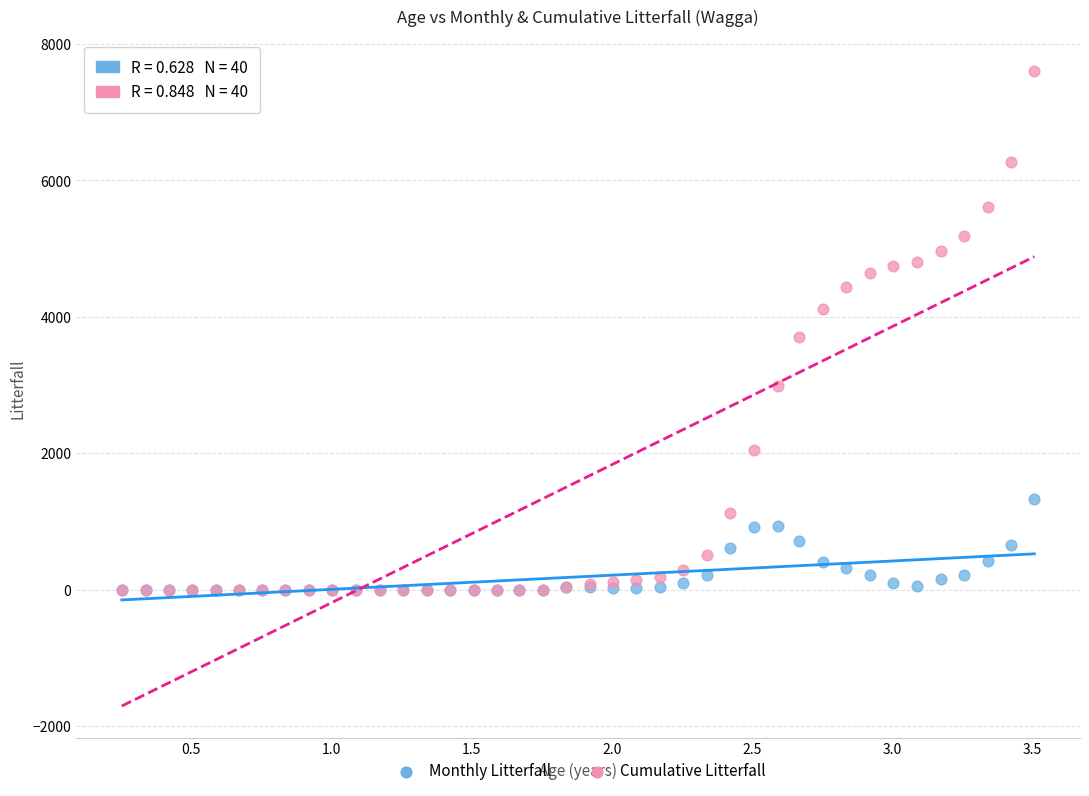

What are all the series names shown in the legend?

Monthly Litterfall, Cumulative Litterfall